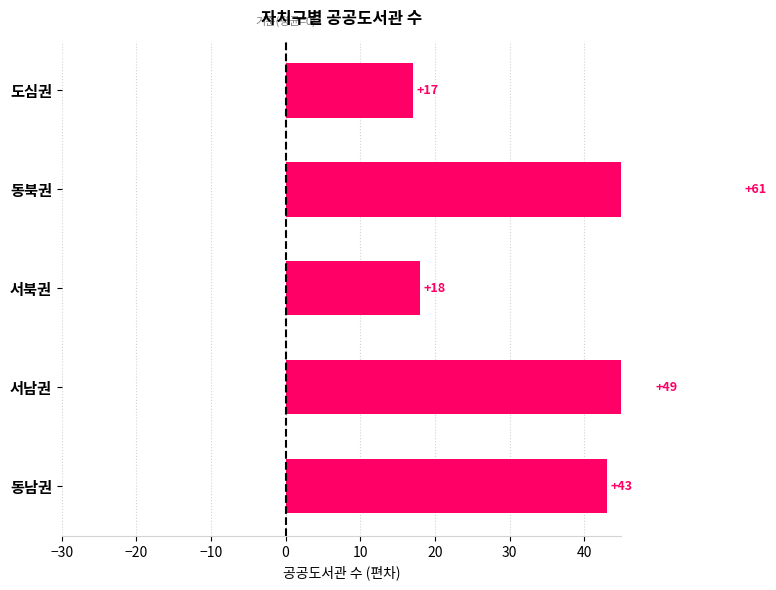

How many bars are there in total?

5